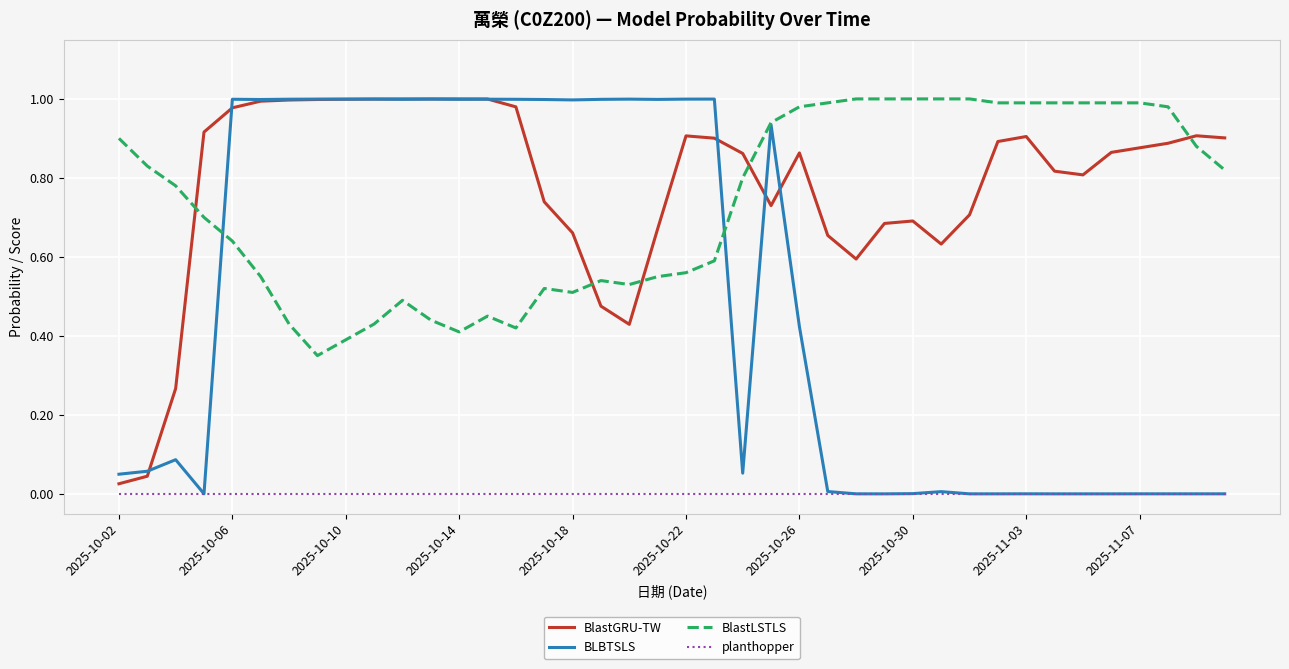

Which series has the largest range (max minus min)?

BLBTSLS